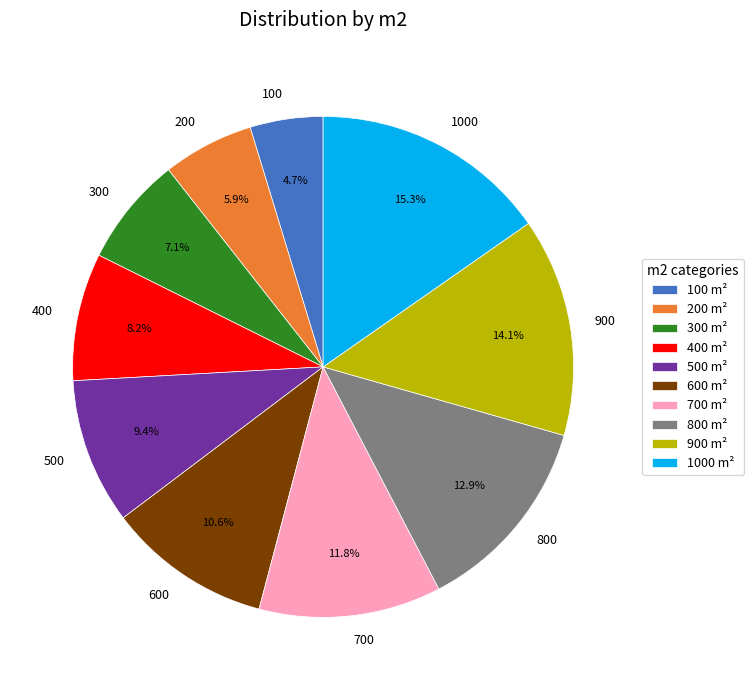

True or false: 300 accounts for 1% of the total.

False